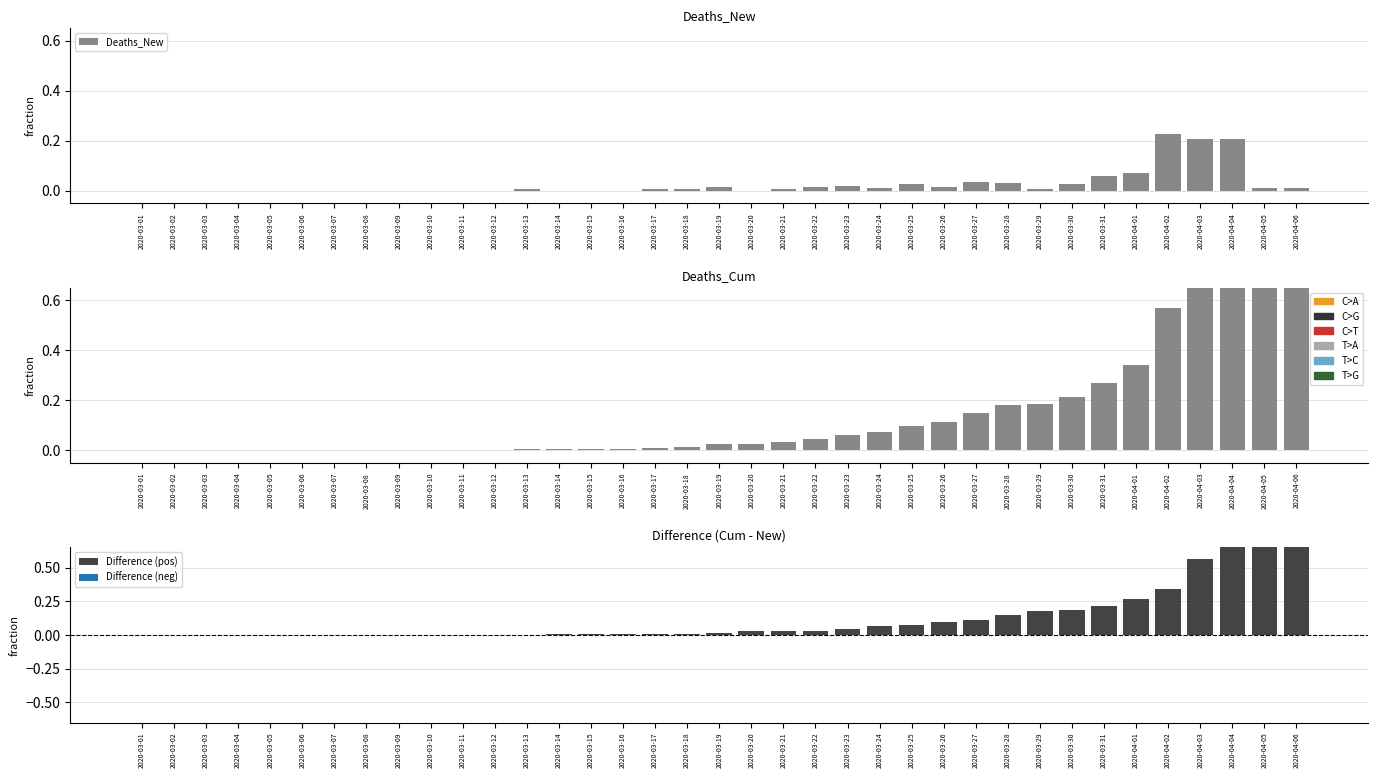

Is it true that Difference (pos) equals -0.5 at 2020-03-07?

False